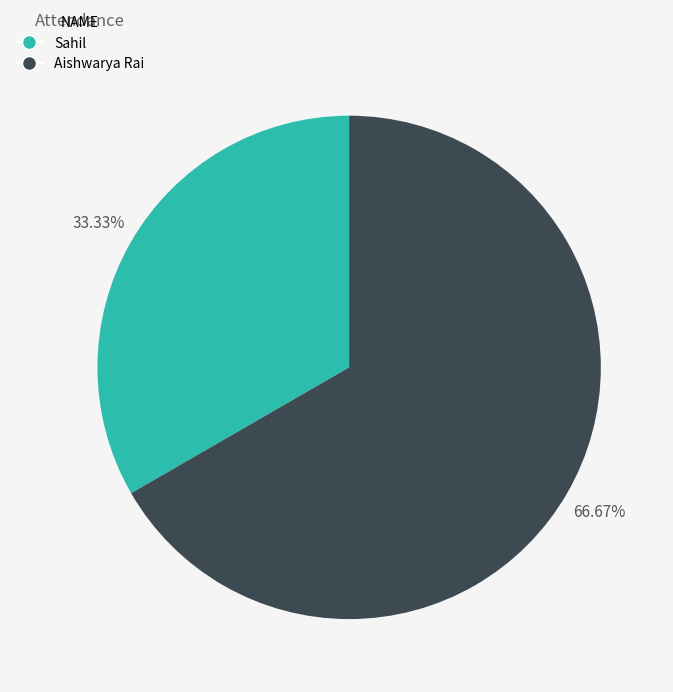

True or false: Sahil accounts for 19% of the total.

False